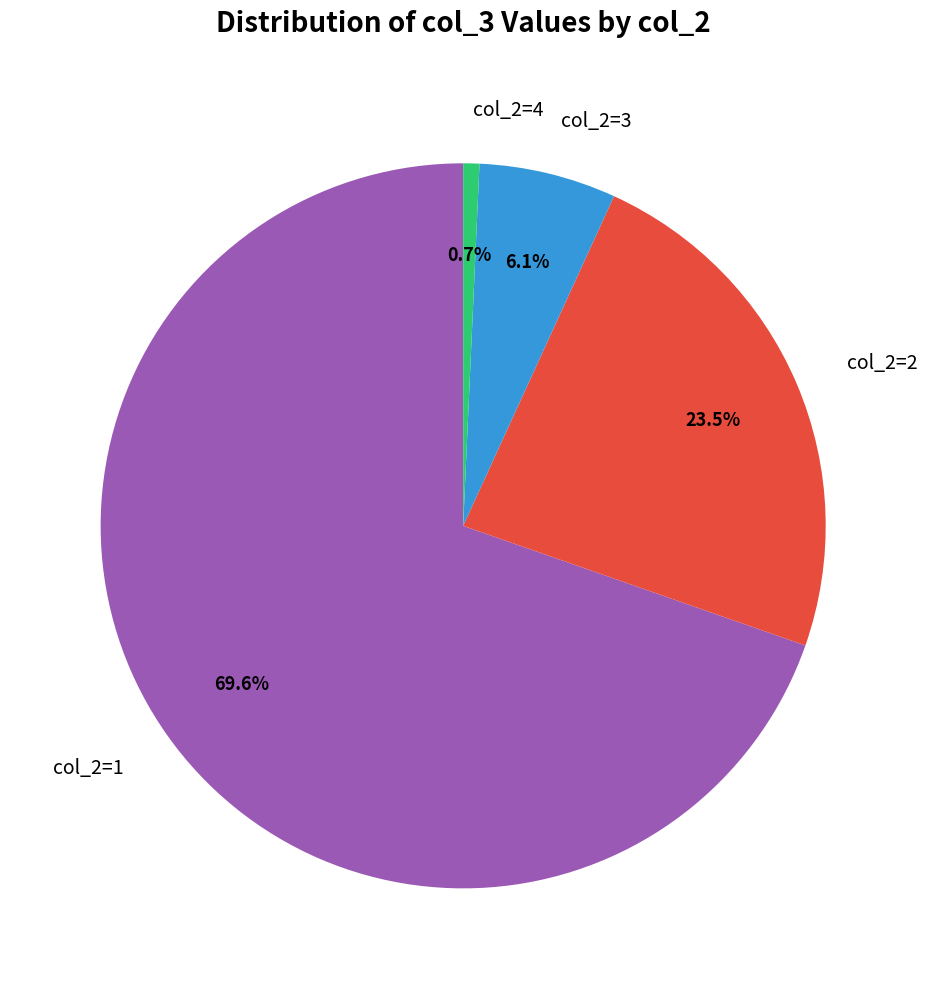

Rank the categories by value from highest to lowest.

col_2=1, col_2=2, col_2=3, col_2=4